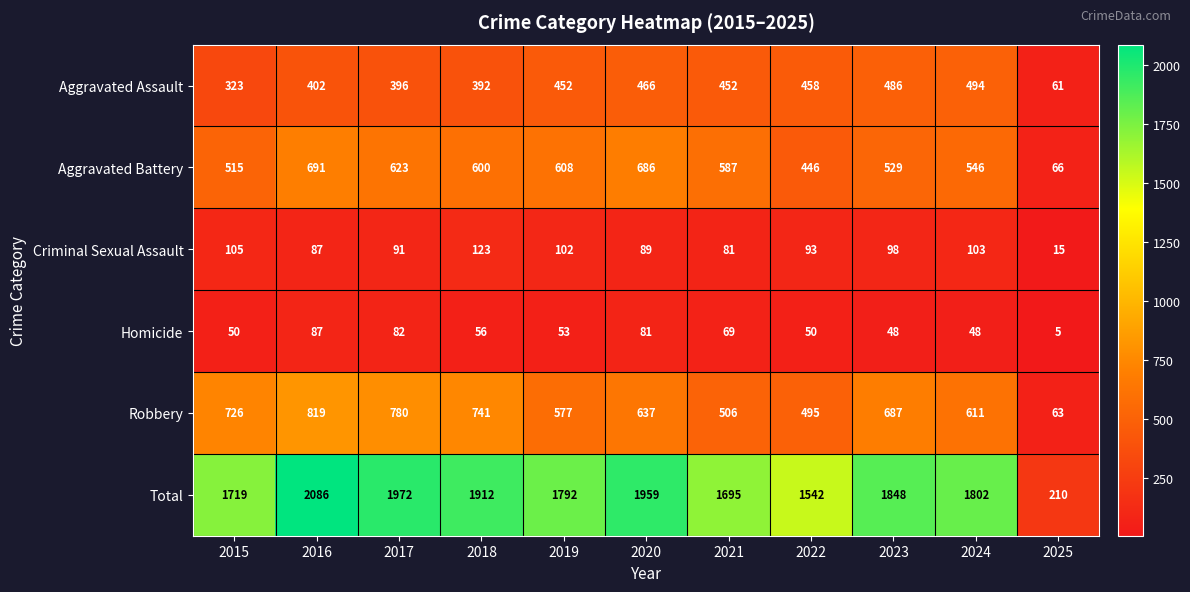

At which label does Homicide first exceed 53?

2016